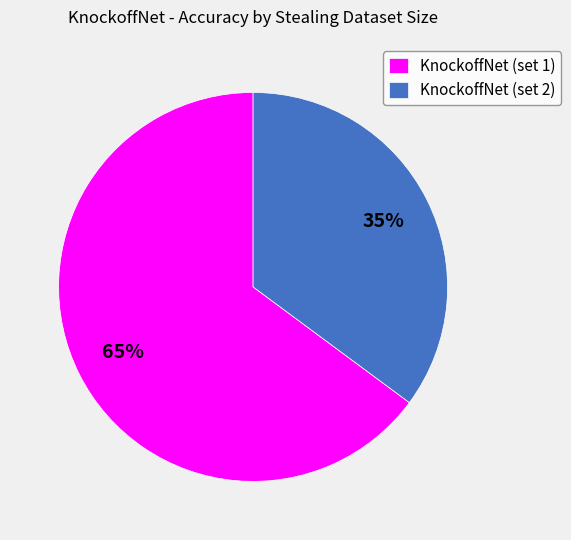

The KnockoffNet (set 2) slice represents 35% of the pie. True or false?

True